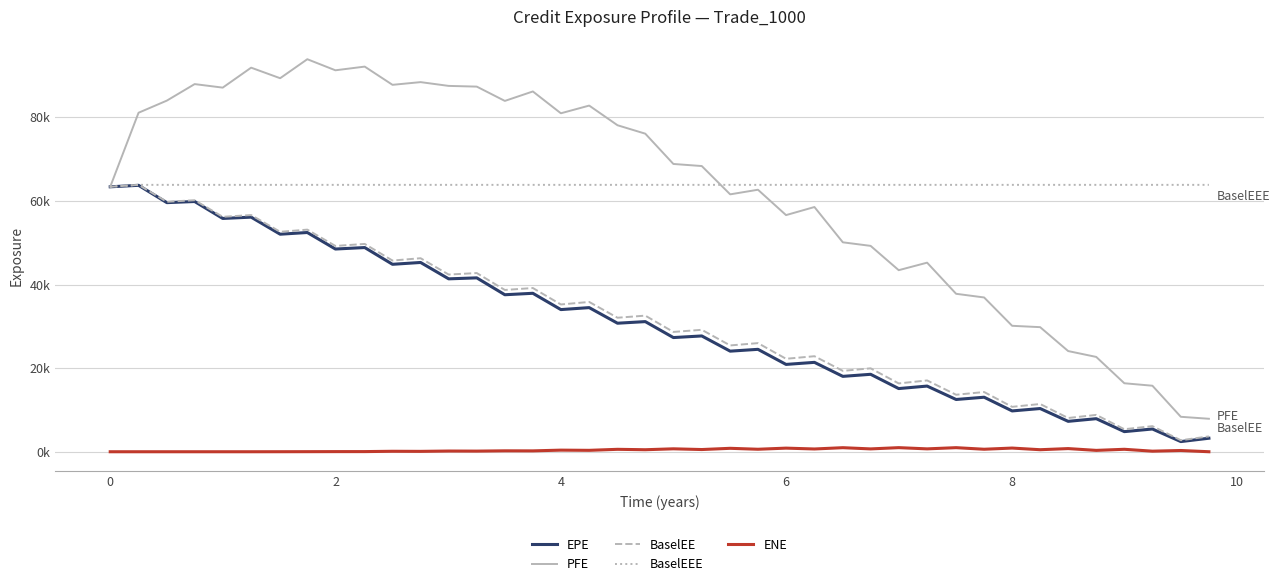

Does the chart display data point markers on the line(s)?

No